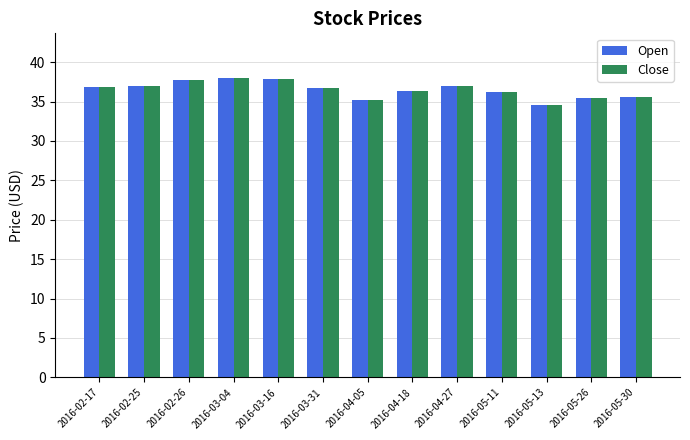

What are all the series names shown in the legend?

Open, Close